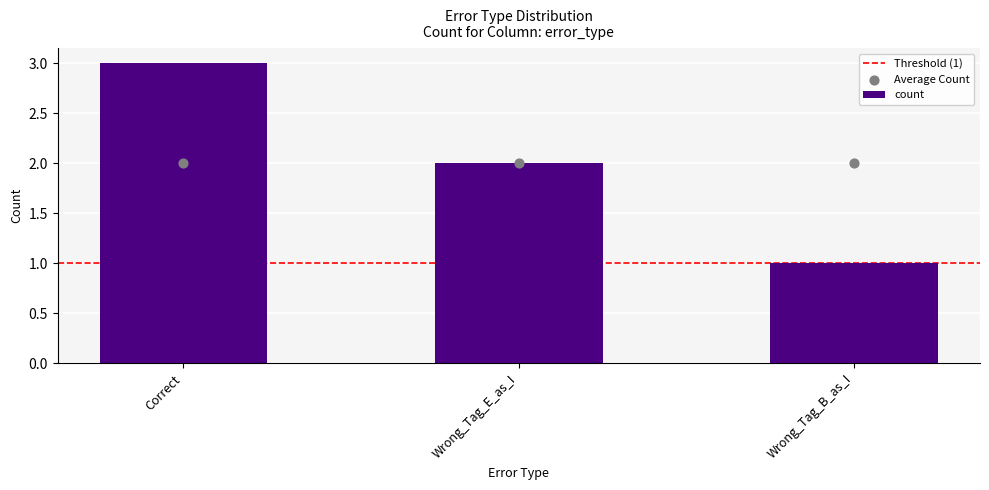

Which has a higher value, Wrong_Tag_B_as_I or Wrong_Tag_E_as_I?

Wrong_Tag_E_as_I